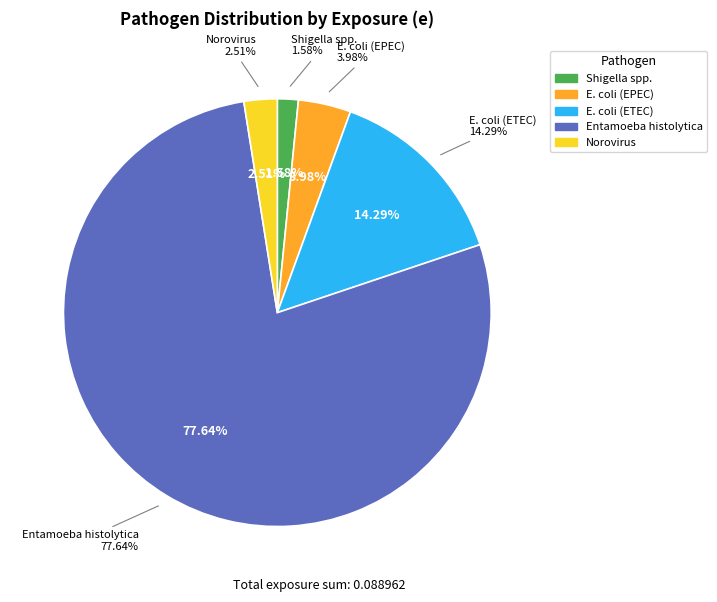

The Shigella spp. slice represents 2% of the pie. True or false?

True